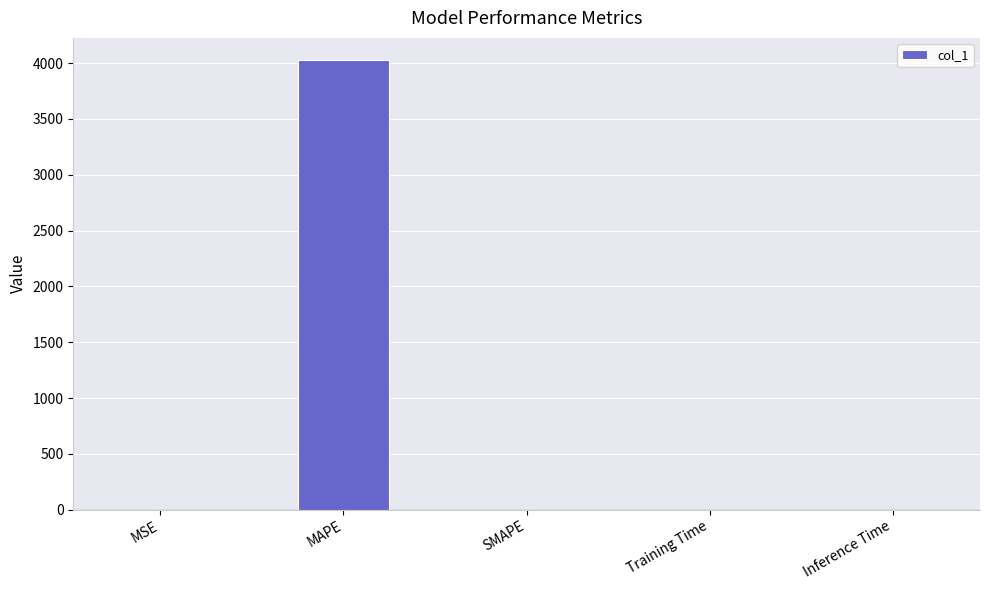

How many data points does each series have?

5